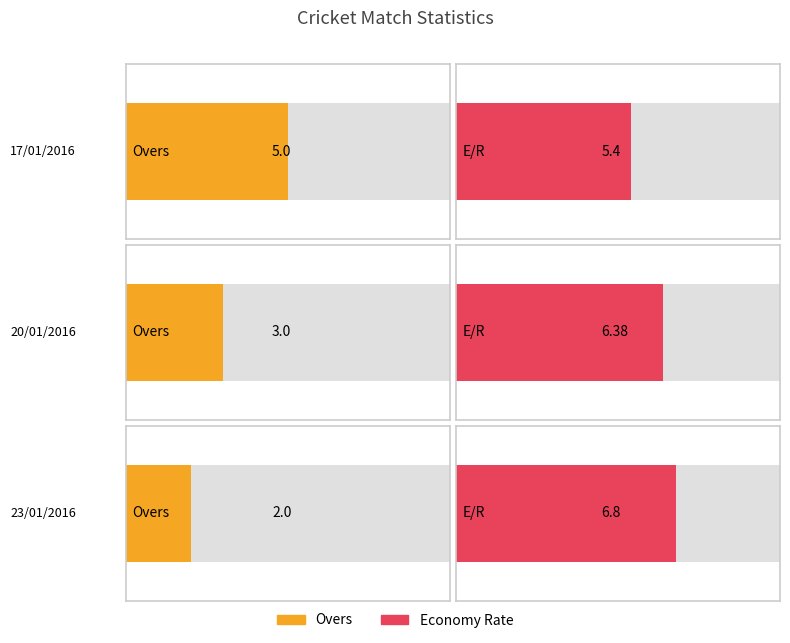

True or false: Overs has a value of 2 at 23/01/2016.

True